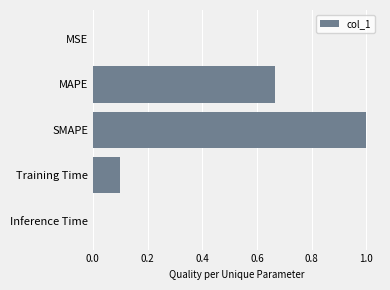

Between SMAPE and MSE, which is larger?

SMAPE